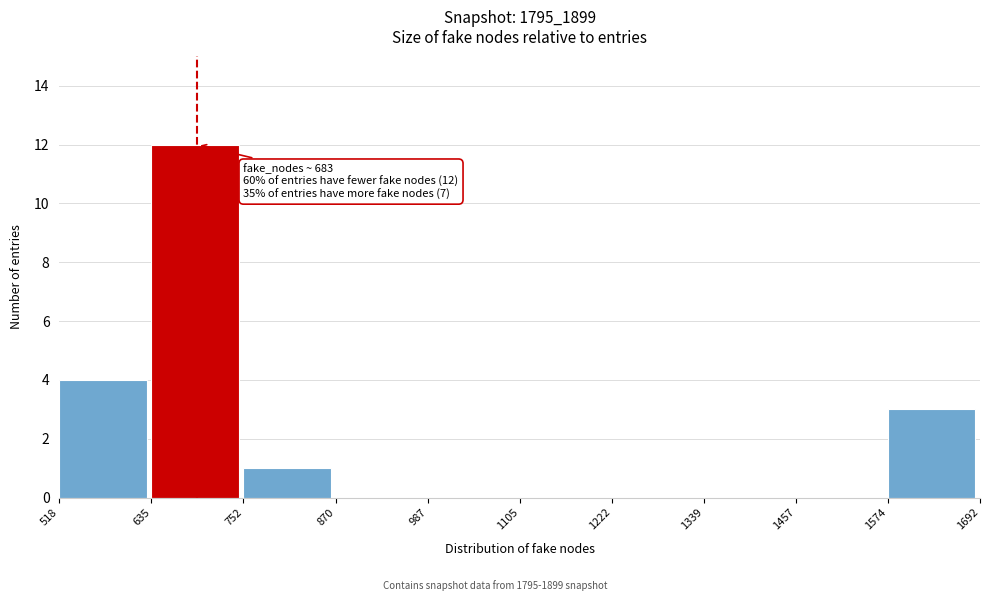

Over which range of the x-axis is the bar tallest?

635 to 752